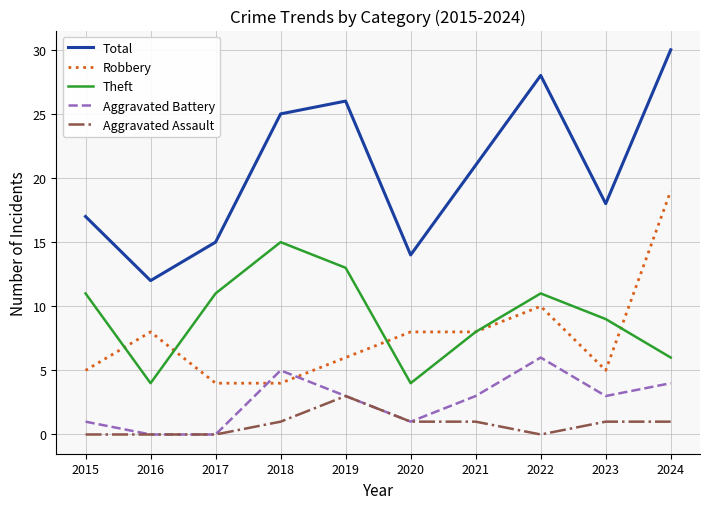

The Aggravated Battery series shows -4 at 2017. True or false?

False